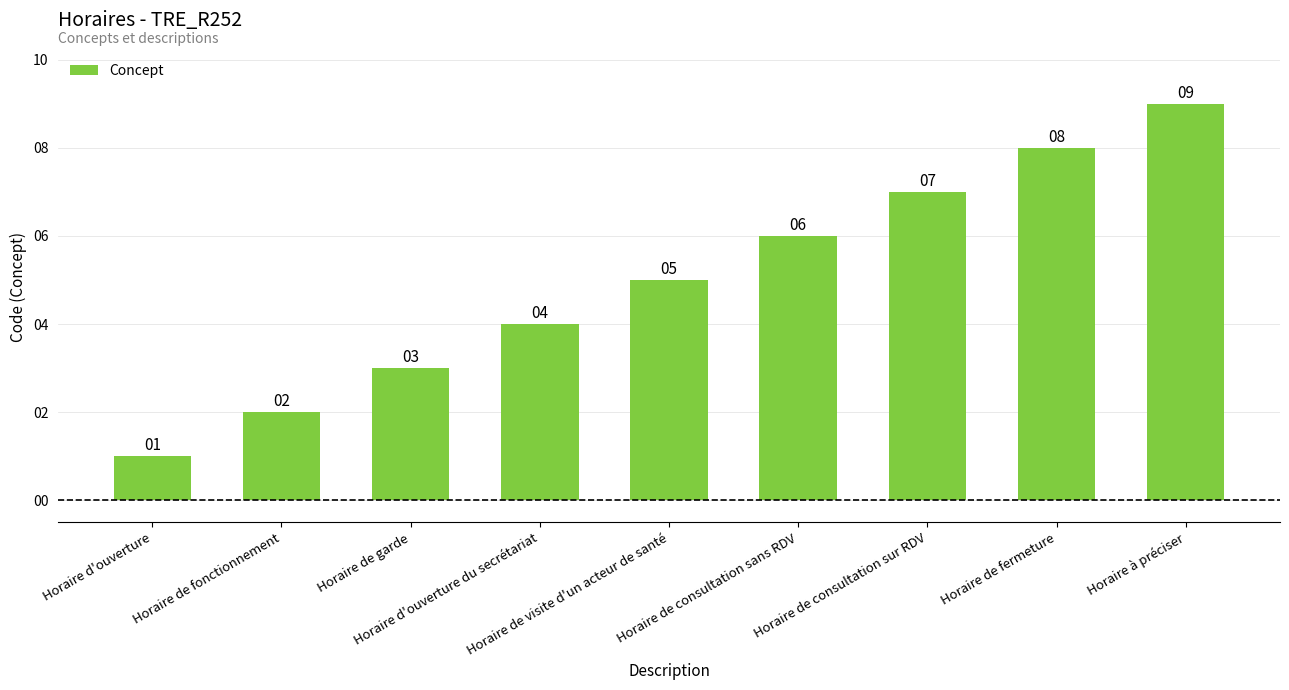

What is the minimum value shown in the chart?

1